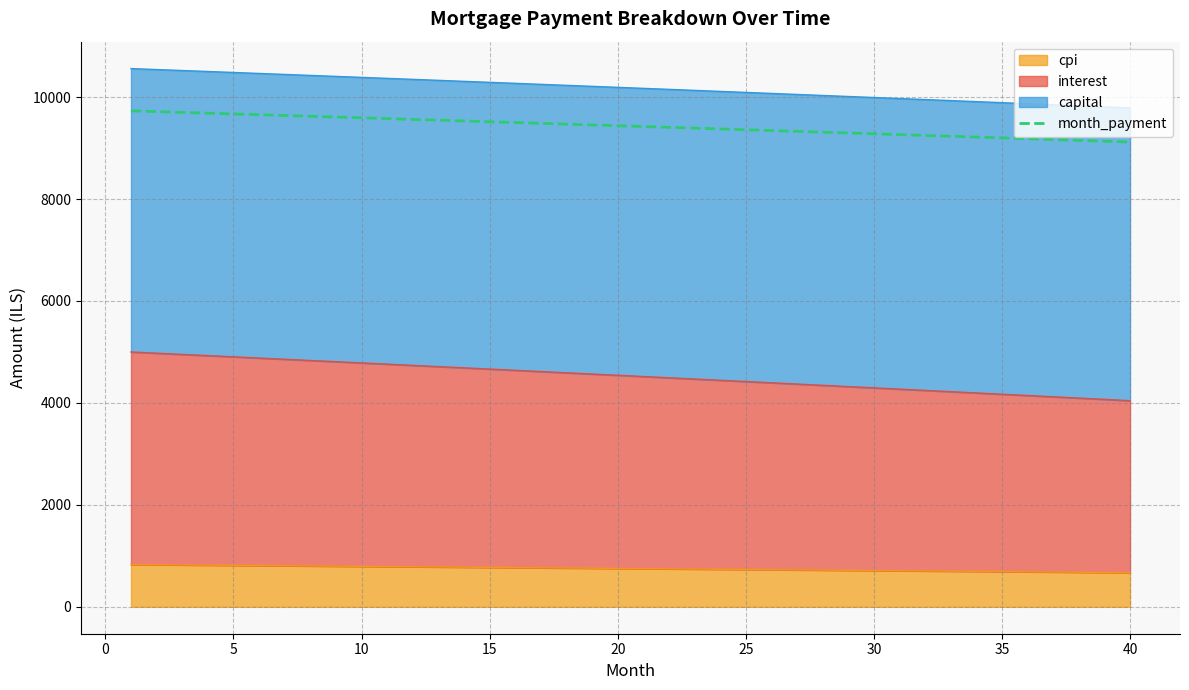

How many categories are shown in the chart?

40